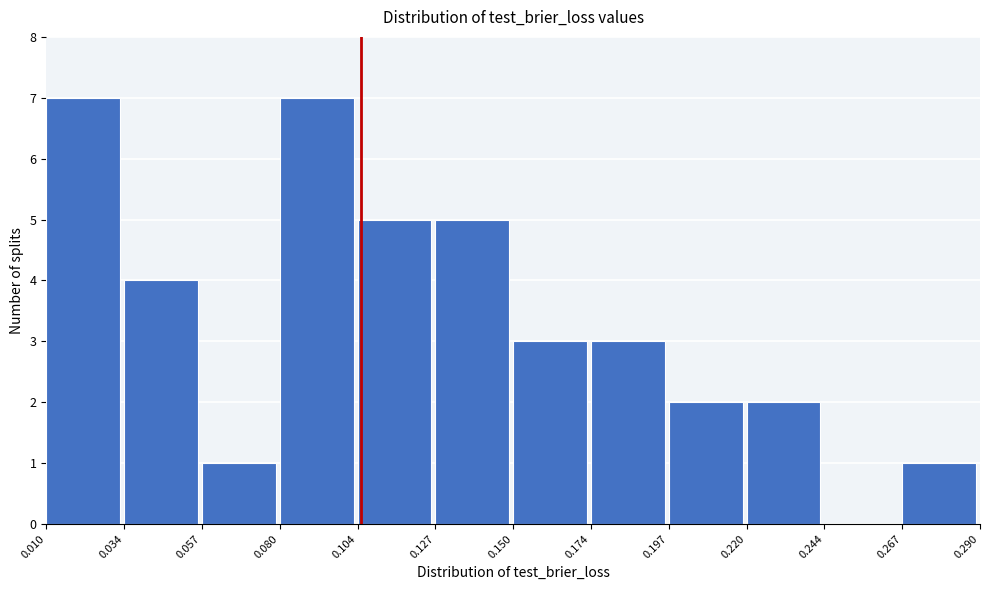

How tall is the bar that spans 0.127 to 0.150 on the x-axis? The values are not printed on the chart, so give them approximately, as read against the axis.

5